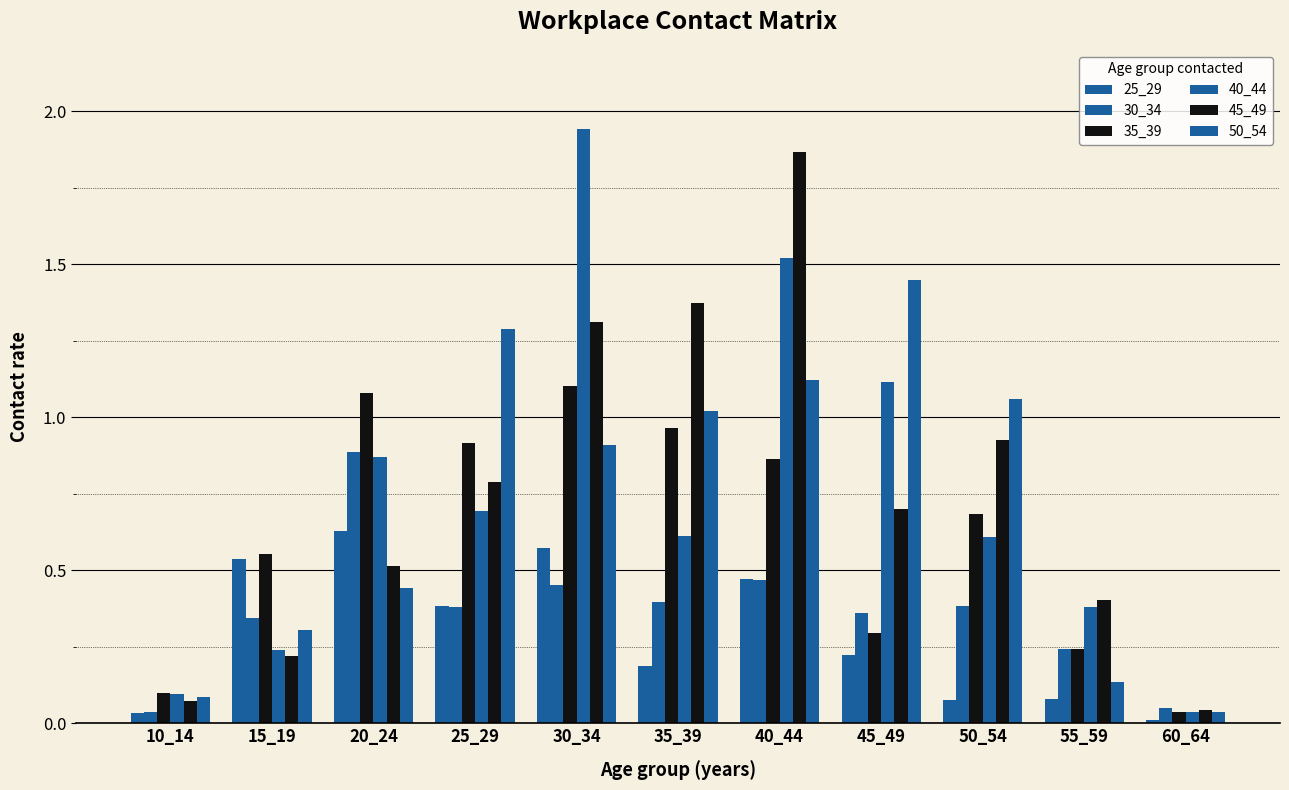

Between 20_24 and 15_19, which is larger?

20_24